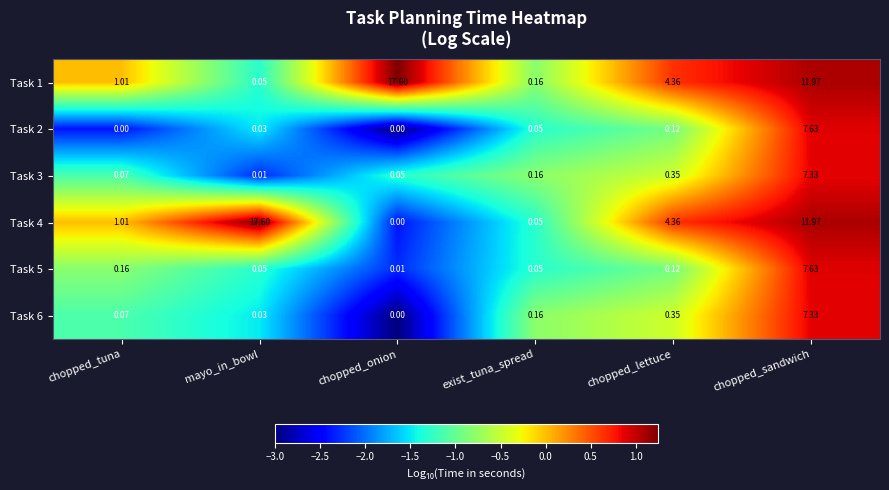

Which series has the widest spread of values?

Task 4